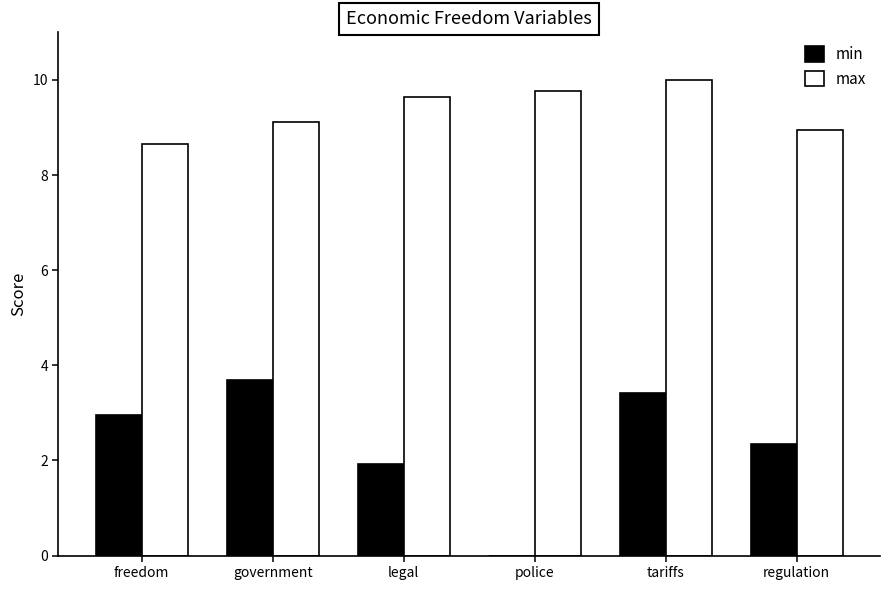

At which category is the sum across all series the highest?

tariffs